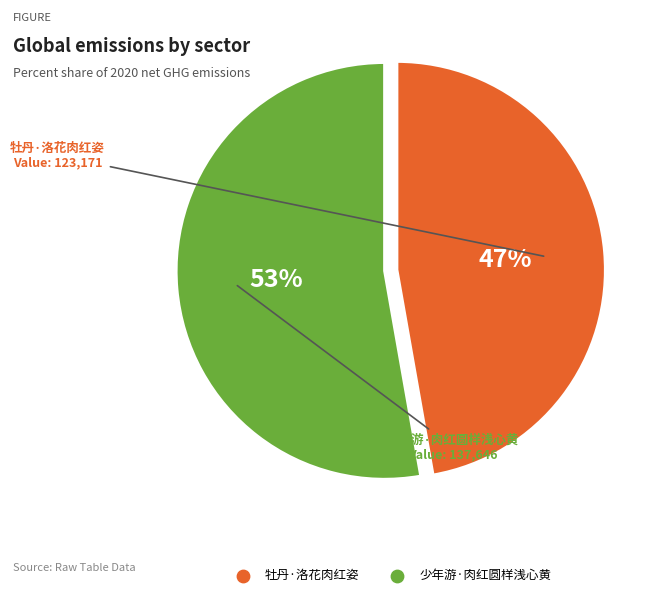

Which slice is the smallest?

牡丹·洛花肉红姿